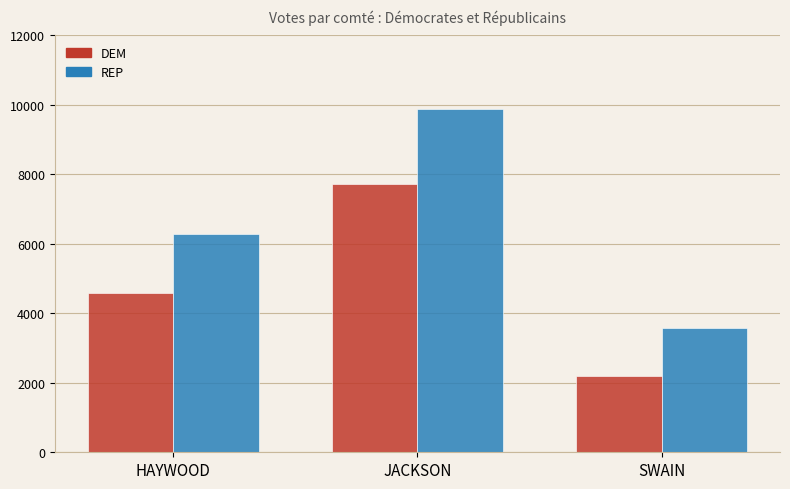

What is the sum of the DEM values at SWAIN and HAYWOOD?

6791